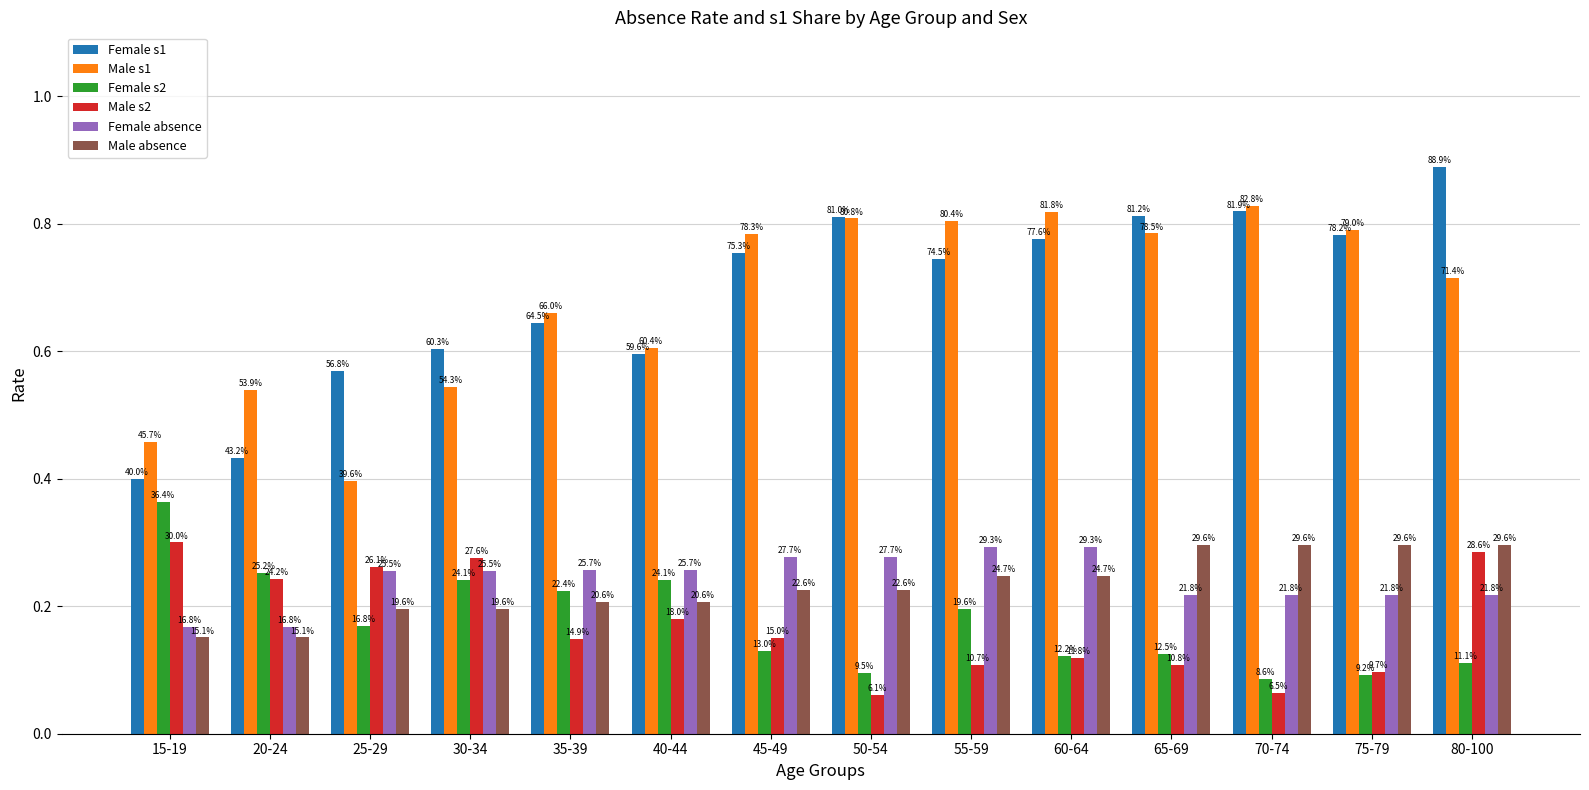

Reading left to right, extract all data points from this chart.

Female s1: 0.4	0.4	0.6	0.6	0.6	0.6	0.8	0.8	0.7	0.8	0.8	0.8	0.8	0.9
Male s1: 0.5	0.5	0.4	0.5	0.7	0.6	0.8	0.8	0.8	0.8	0.8	0.8	0.8	0.7
Female s2: 0.4	0.3	0.2	0.2	0.2	0.2	0.1	0.1	0.2	0.1	0.1	0.1	0.1	0.1
Male s2: 0.3	0.2	0.3	0.3	0.1	0.2	0.2	0.1	0.1	0.1	0.1	0.1	0.1	0.3
Female absence: 0.2	0.2	0.3	0.3	0.3	0.3	0.3	0.3	0.3	0.3	0.2	0.2	0.2	0.2
Male absence: 0.2	0.2	0.2	0.2	0.2	0.2	0.2	0.2	0.2	0.2	0.3	0.3	0.3	0.3